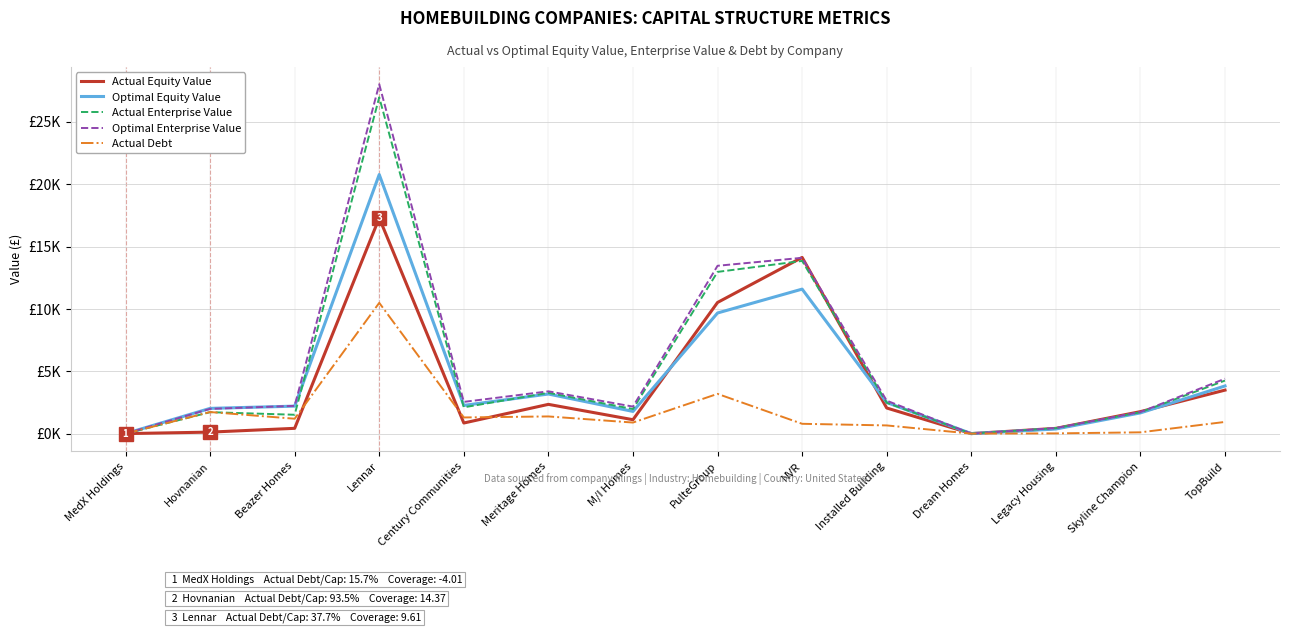

What are all the series names shown in the legend?

Actual Equity Value, Optimal Equity Value, Actual Enterprise Value, Optimal Enterprise Value, Actual Debt